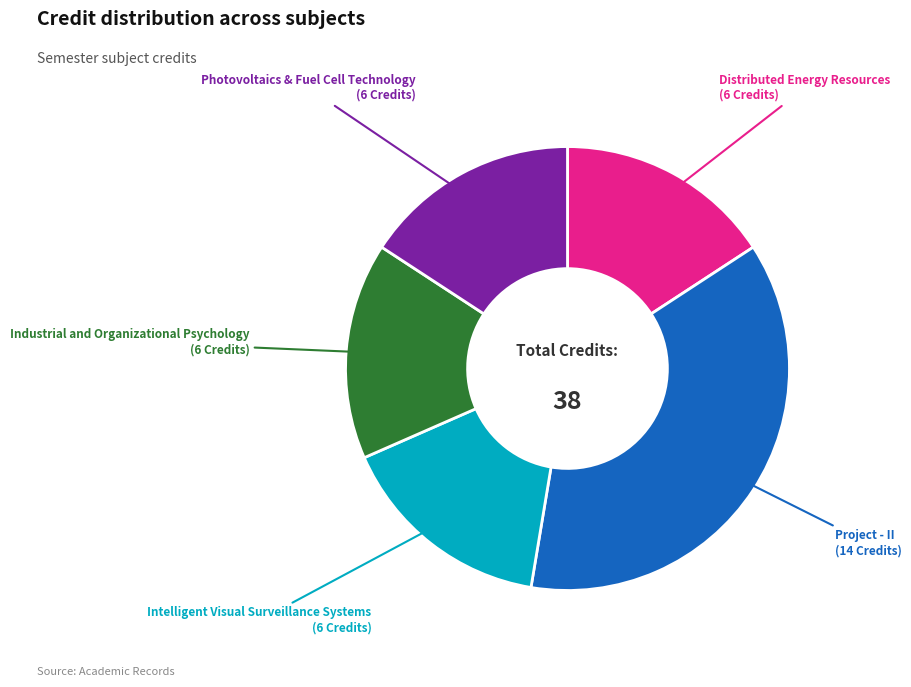

How many slices are in this pie chart?

5